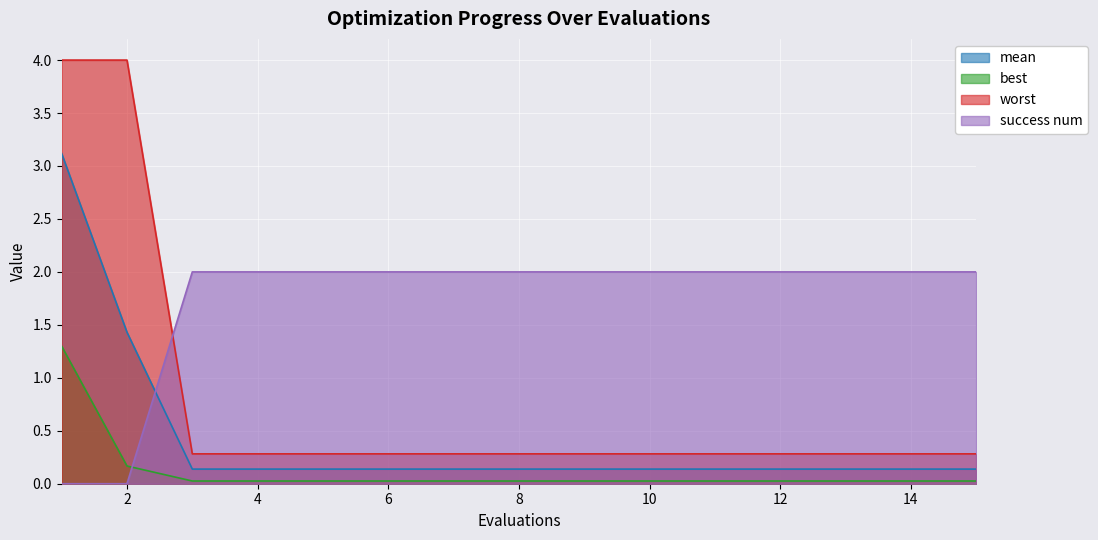

True or false: worst has a value of 4.0 at 2.

True